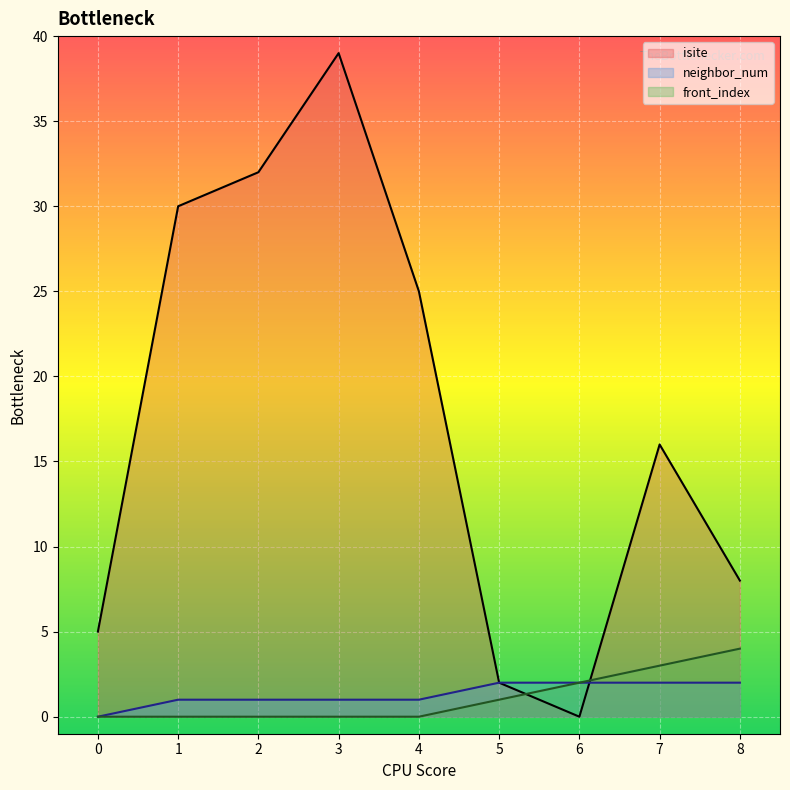

At which category does the chart reach its minimum across all series?

6